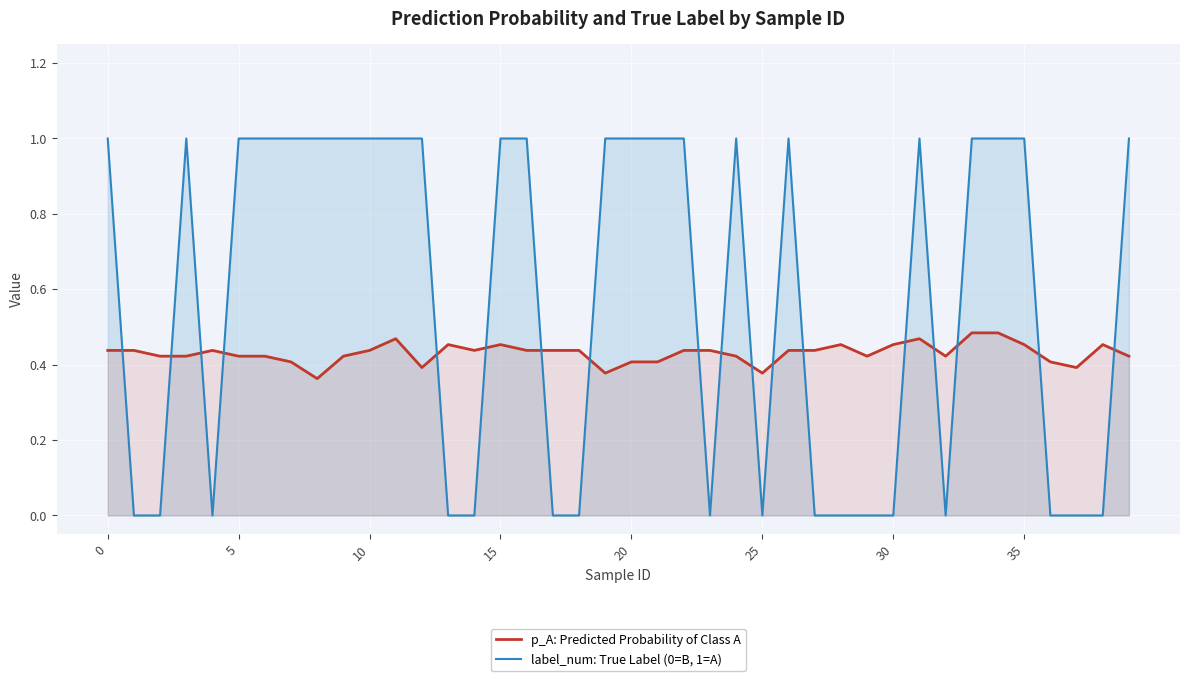

How many p_A: Predicted Probability of Class A values are between 0 and 1?

40